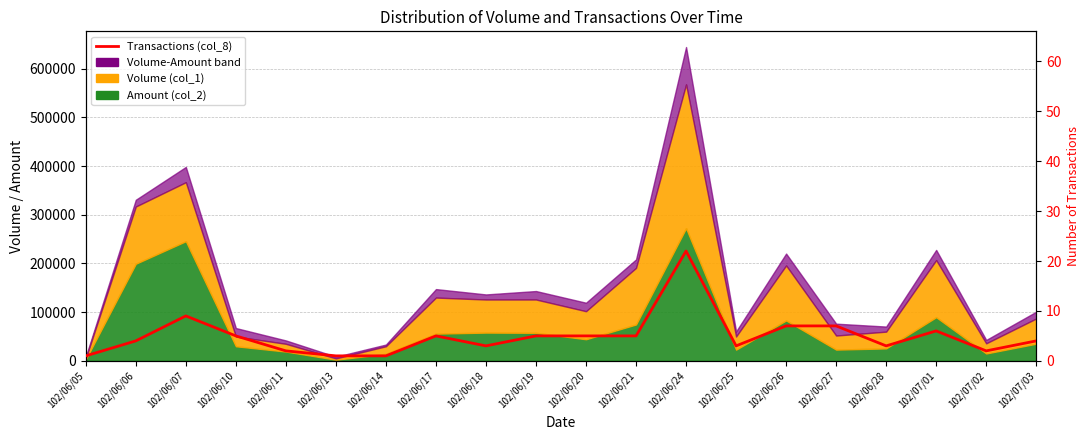

How many points are lower than both their immediate neighbors (excluding endpoints)?

4